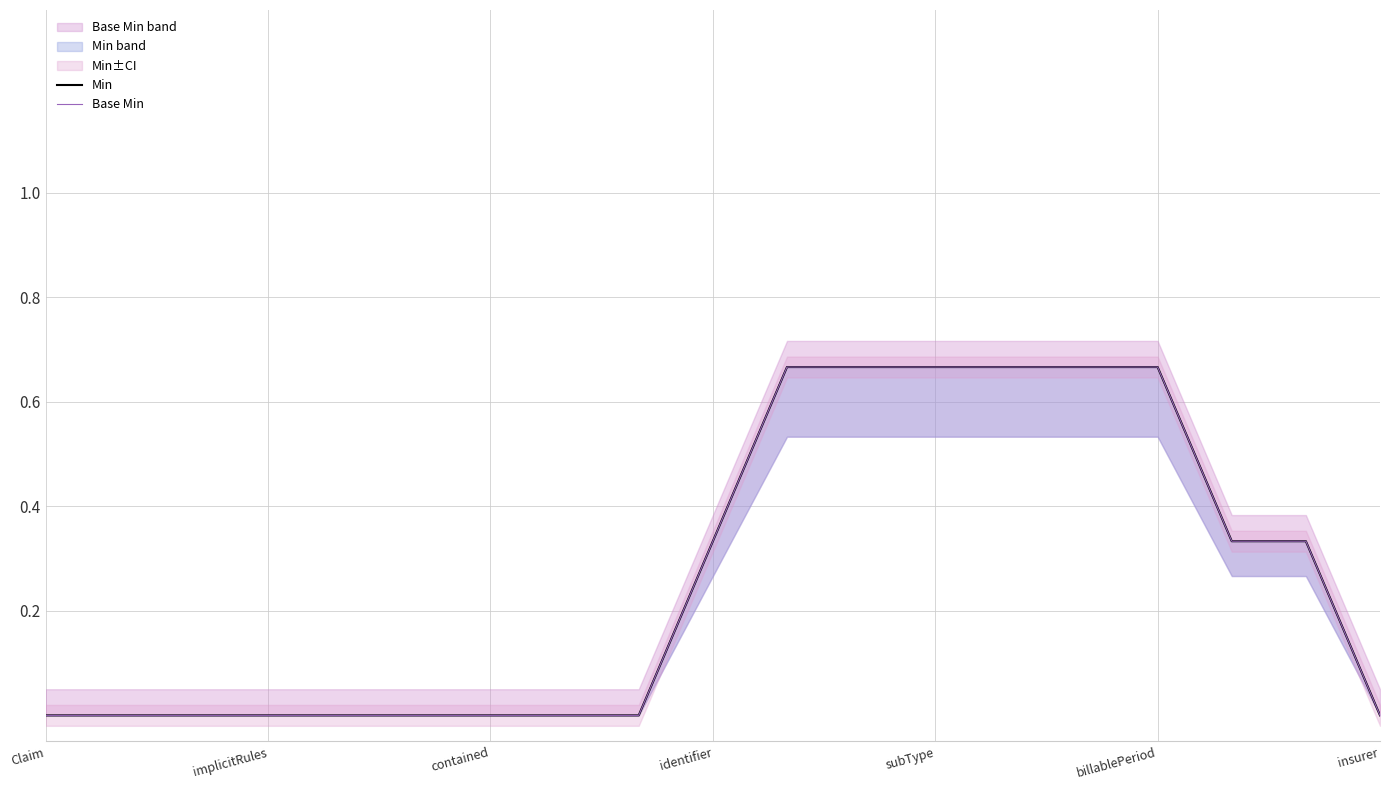

Which category has the lowest value across all series?

Claim